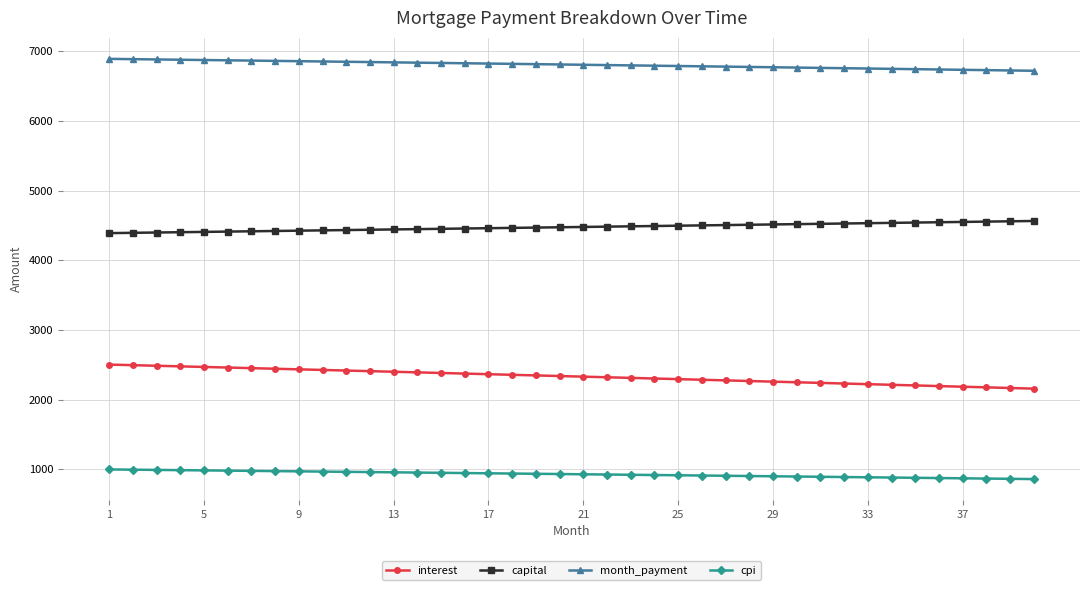

What is the lowest value of the month_payment series?

6721.8